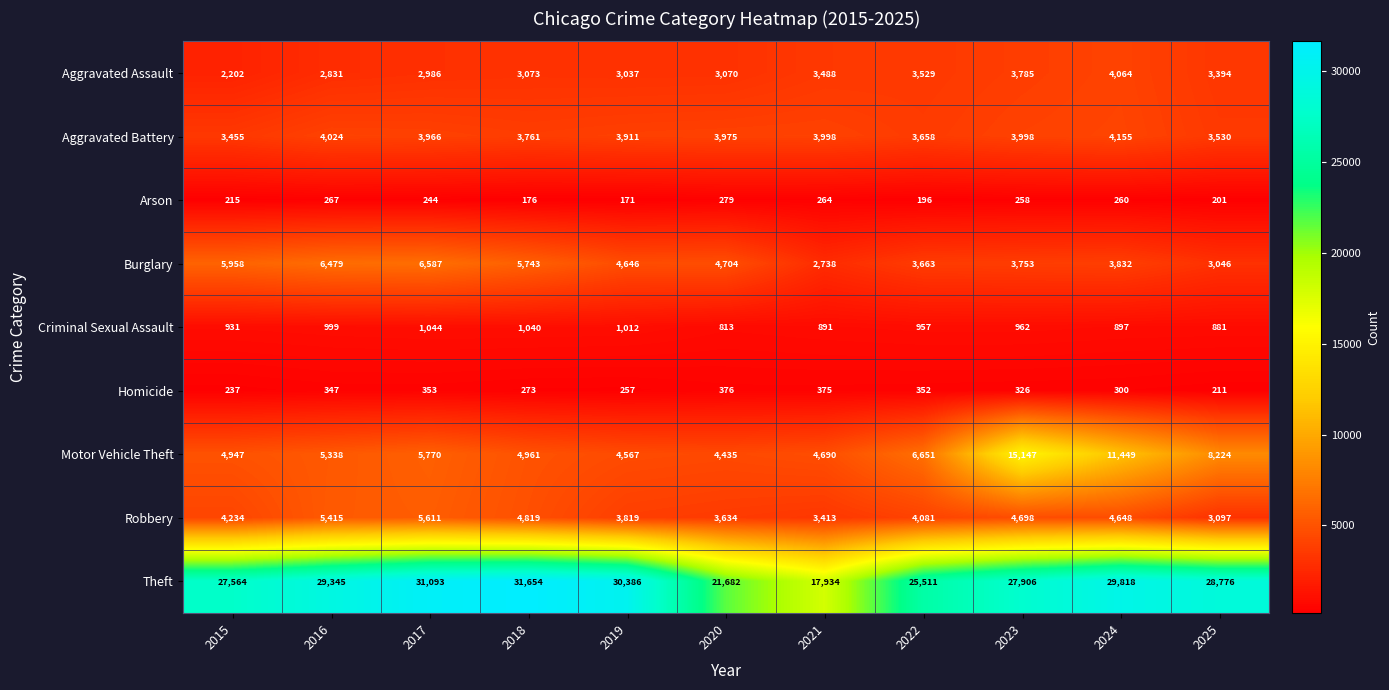

The Arson series shows 67 at 2022. True or false?

False